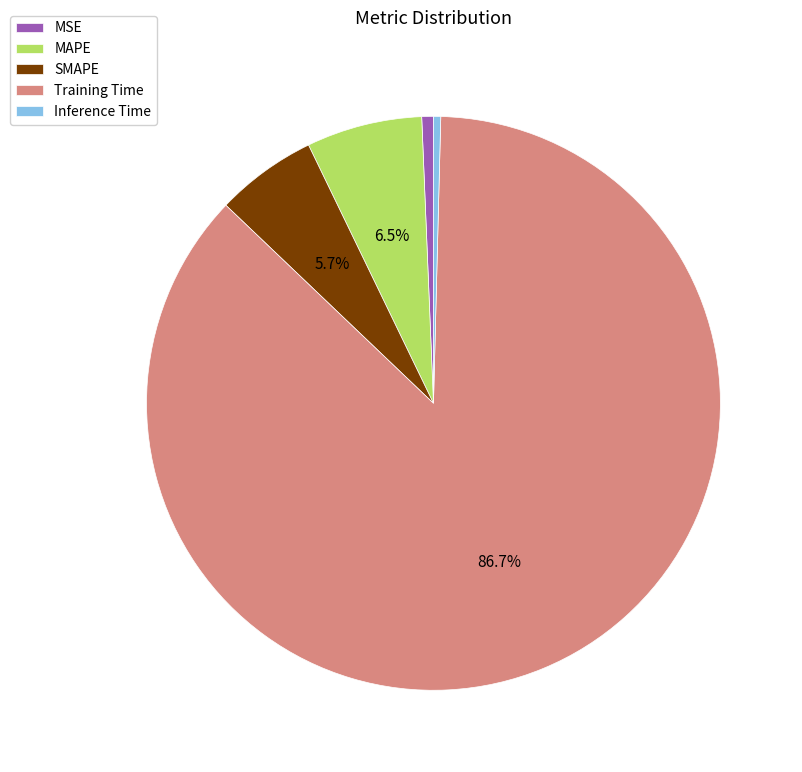

Is it true that MSE is 14% of the pie?

False